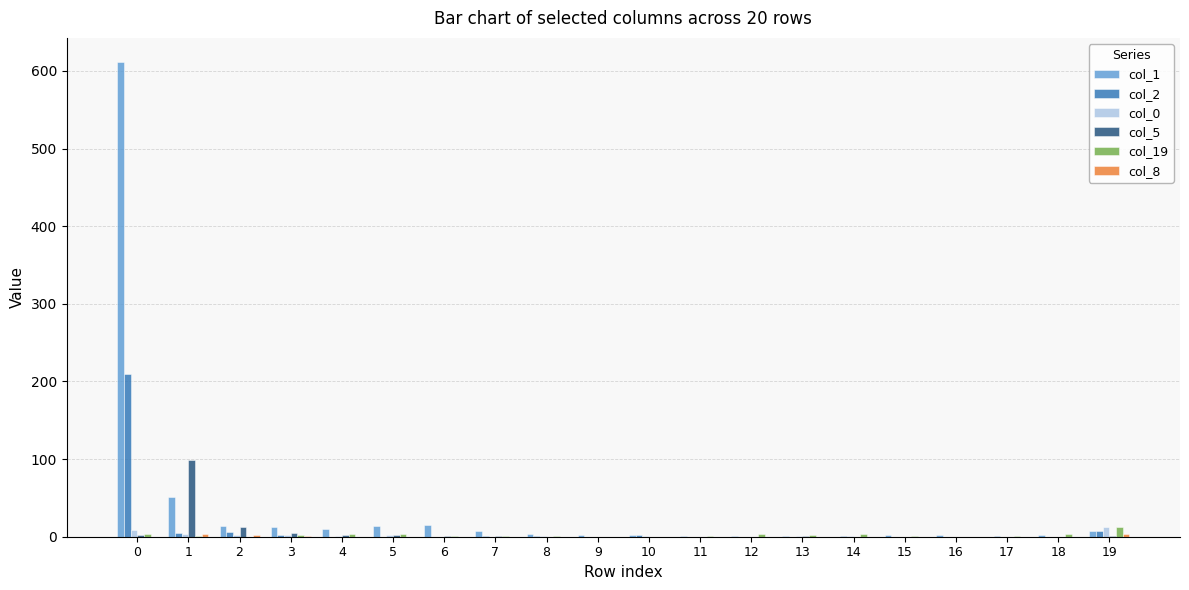

Is the value of col_0 at 2 greater than the value of col_2 at 0?

No